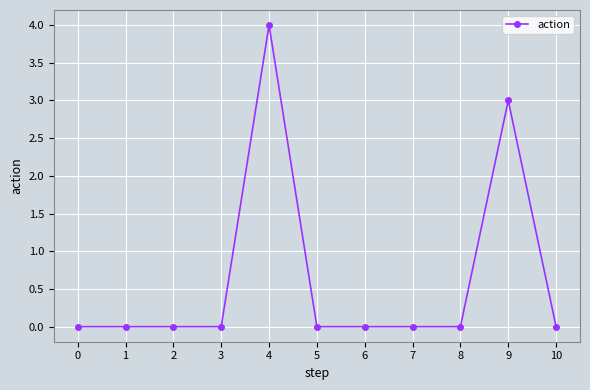

Where is the data nearest to the value 2?

9